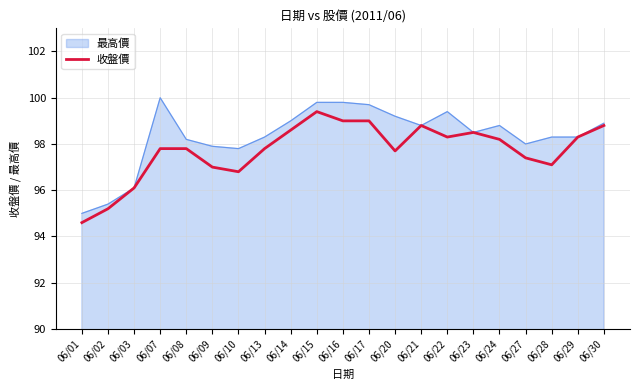

What is the approximate value of 收盤價 at 06/02?

95.2